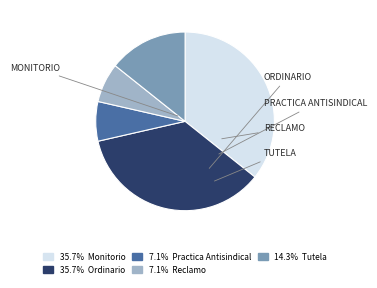

Is there a majority slice in this chart?

No